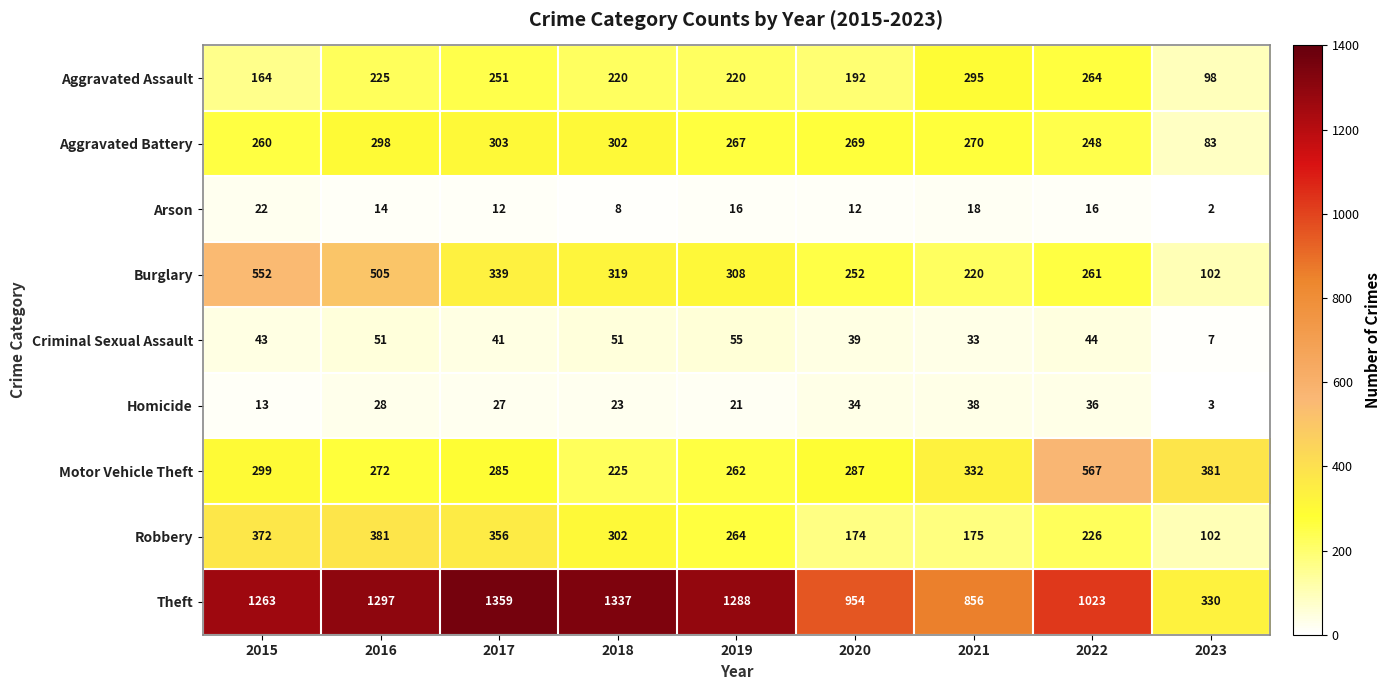

List the series in order of their peak value, lowest first.

Arson, Homicide, Criminal Sexual Assault, Aggravated Assault, Aggravated Battery, Robbery, Burglary, Motor Vehicle Theft, Theft